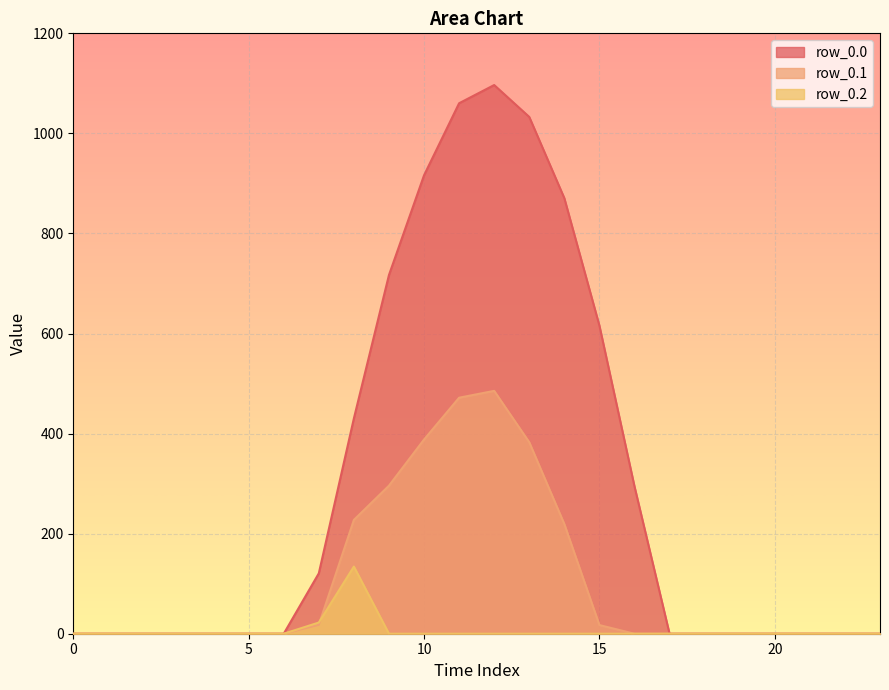

Reading right to left, transcribe all the data shown in this chart.

row_0.0: 23=0.0	22=0.0	21=0.0	20=0.0	19=0.0	18=0.0	17=0.0	16=294.5	15=615.9	14=870.6	13=1032.9	12=1096.7	11=1060.3	10=916.2	9=716.9	8=430.3	7=120.6	6=0.0	5=0.0	4=0.0	3=0.0	2=0.0	1=0.0	0=0.0
row_0.1: 23=0.0	22=0.0	21=0.0	20=0.0	19=0.0	18=0.0	17=0.0	16=0.0	15=17.3	14=219.2	13=382.7	12=485.4	11=471.7	10=388.1	9=295.9	8=227.5	7=17.7	6=0.0	5=0.0	4=0.0	3=0.0	2=0.0	1=0.0	0=0.0
row_0.2: 23=0.0	22=0.0	21=0.0	20=0.0	19=0.0	18=0.0	17=0.0	16=0.0	15=0.0	14=0.0	13=0.0	12=0.0	11=0.0	10=0.0	9=0.0	8=134.2	7=22.3	6=0.0	5=0.0	4=0.0	3=0.0	2=0.0	1=0.0	0=0.0